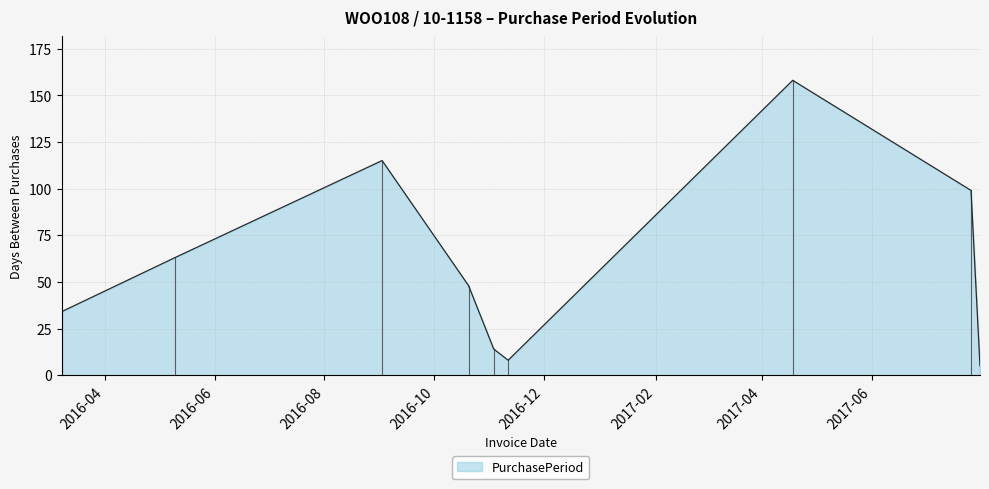

How many categories are shown in the chart?

9